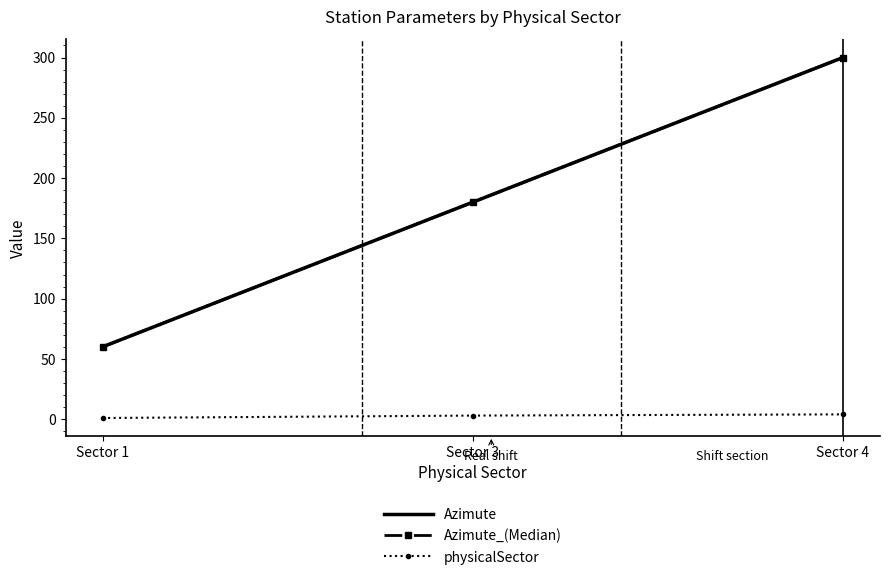

How many values in the Azimute series are below 180?

1